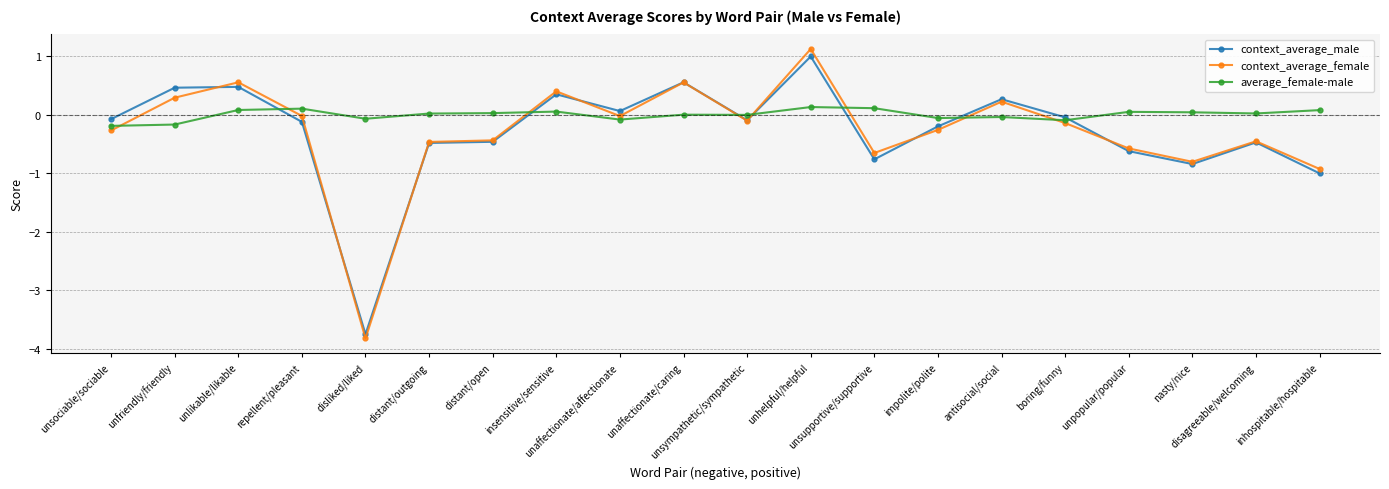

What is the smallest value displayed?

-3.8